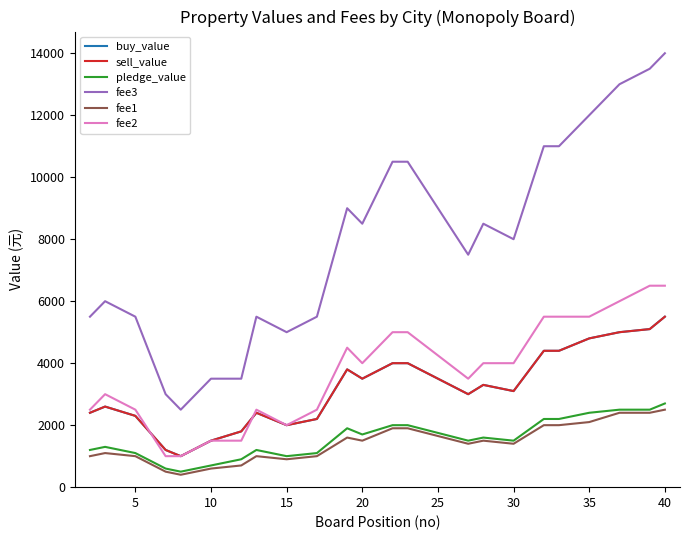

True or false: fee3 has more than 0 interior local peaks.

True